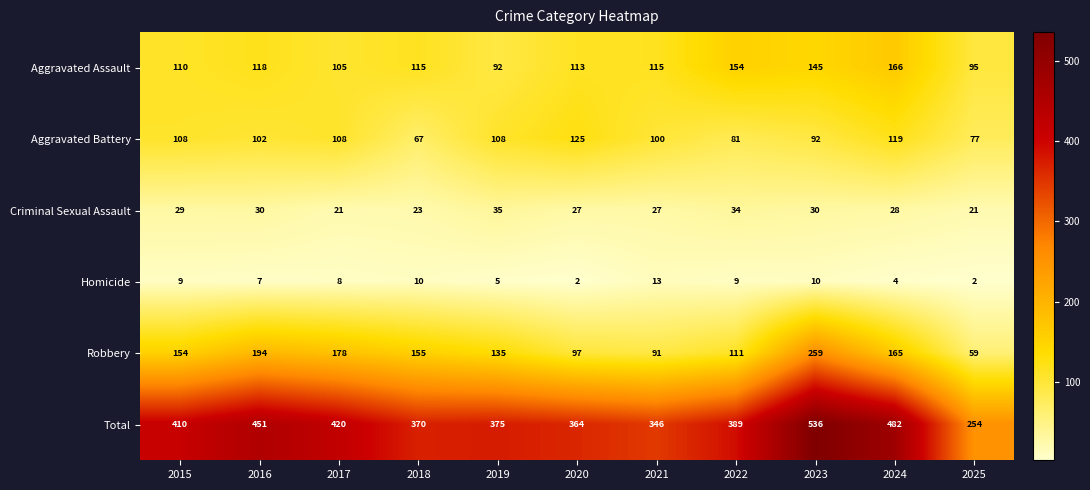

How many distinct data groups are displayed?

6